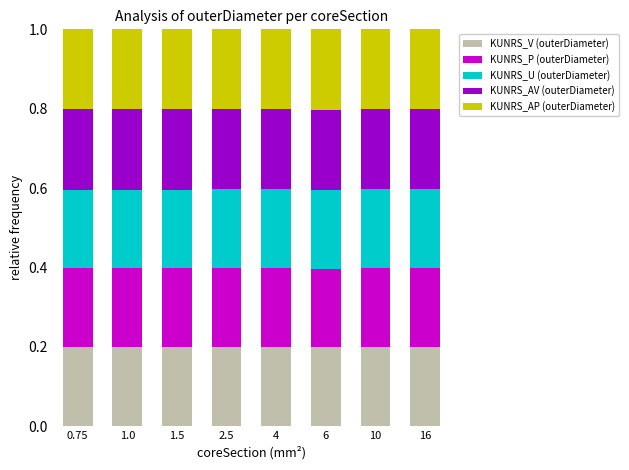

The KUNRS_V (outerDiameter) series shows 0.1 at 10. True or false?

False